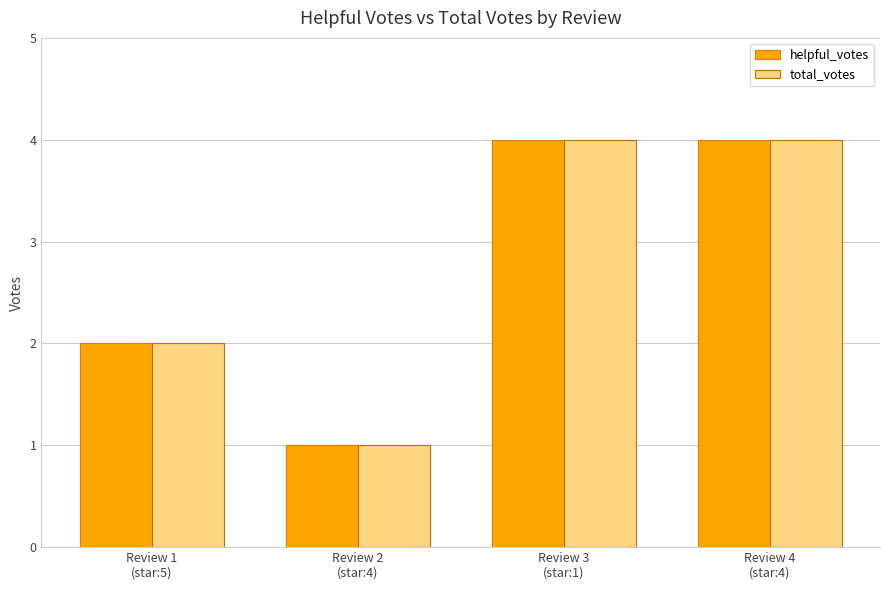

What is the average value of the helpful_votes series?

3